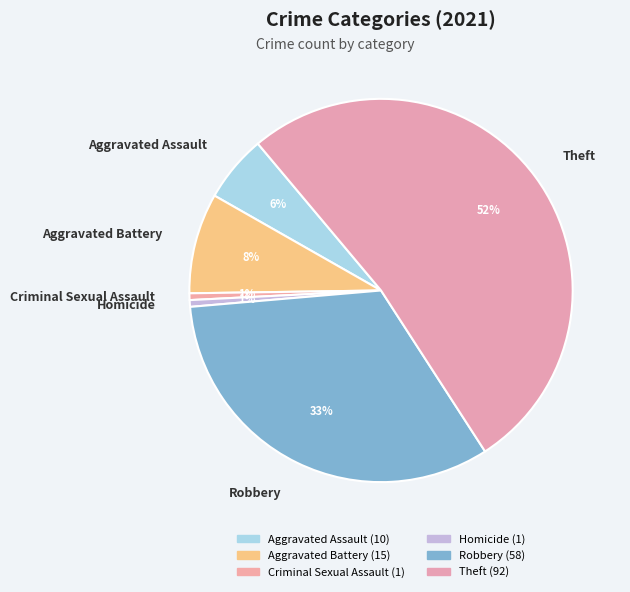

To the nearest percent, what is the difference between the Homicide and Robbery slice percentages?

32%